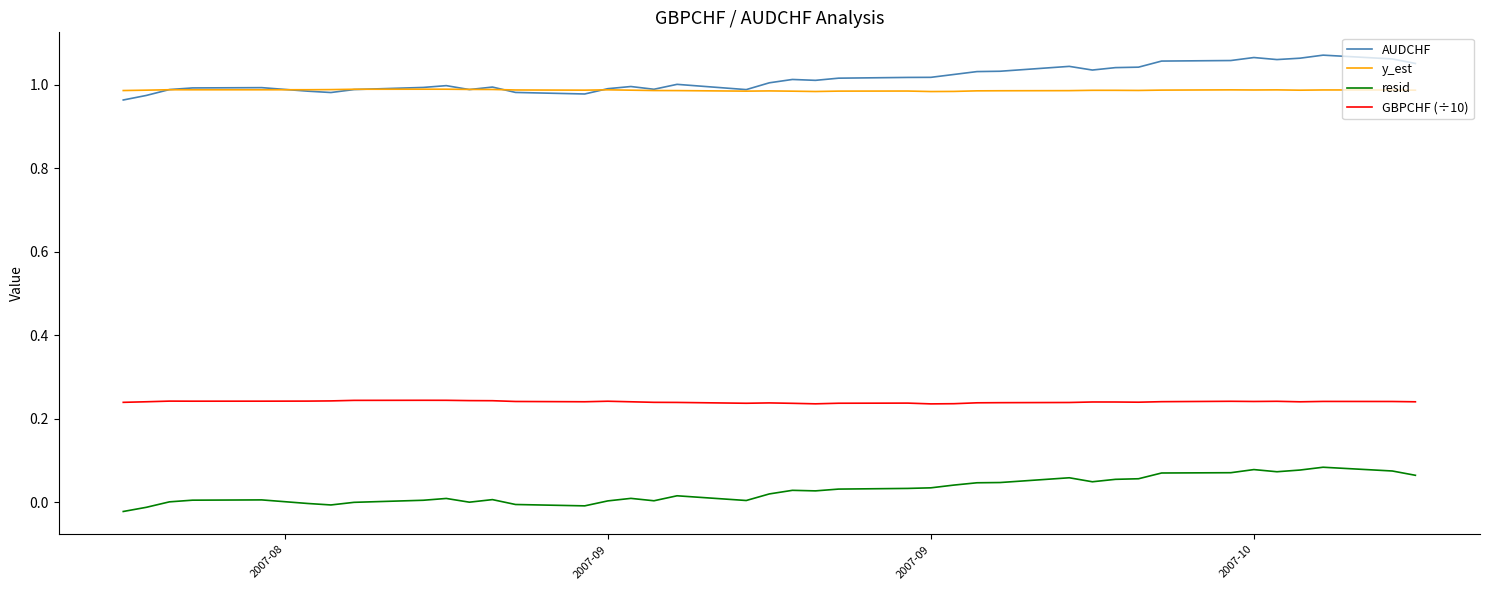

List the series in order of their peak value, highest first.

AUDCHF, y_est, GBPCHF (÷10), resid